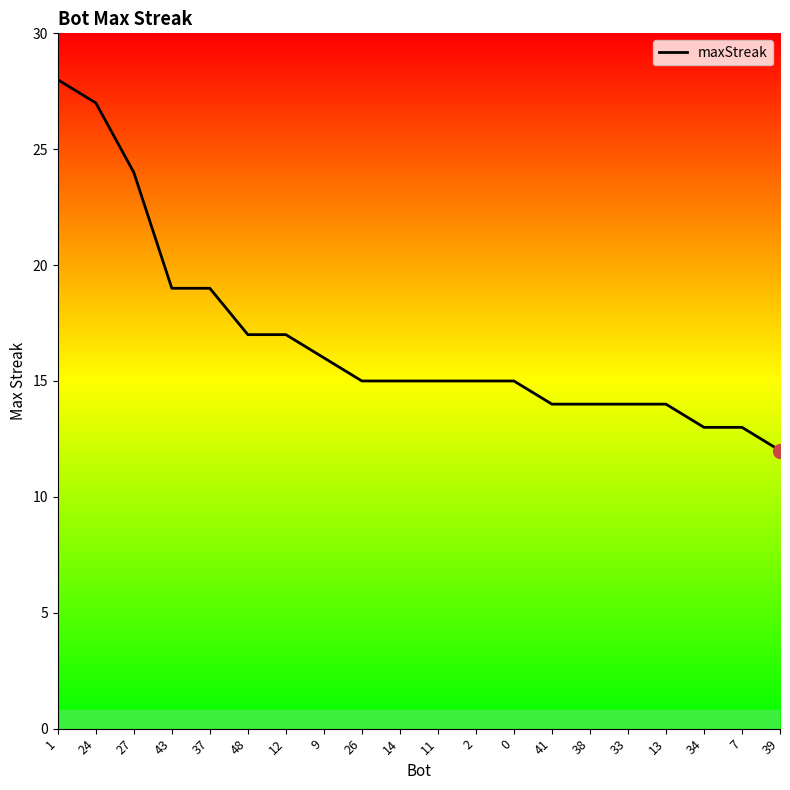

Reading right to left, list all the values displayed in this chart.

39=12	7=13	34=13	13=14	33=14	38=14	41=14	0=15	2=15	11=15	14=15	26=15	9=16	12=17	48=17	37=19	43=19	27=24	24=27	1=28